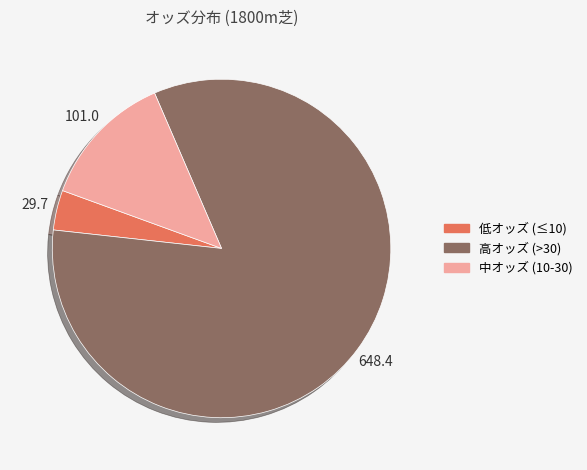

True or false: 中オッズ (10-30) accounts for 4% of the total.

False